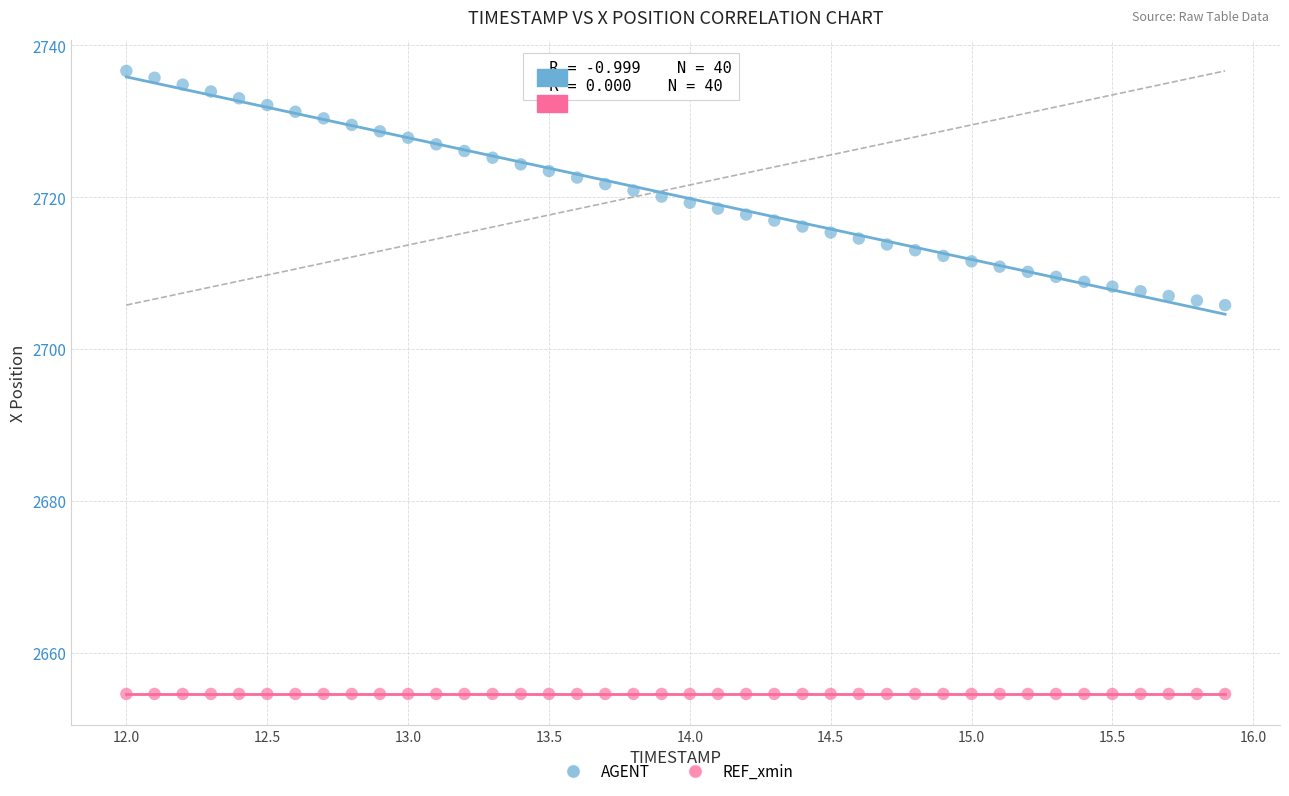

What are all the series names shown in the legend?

AGENT, REF_xmin